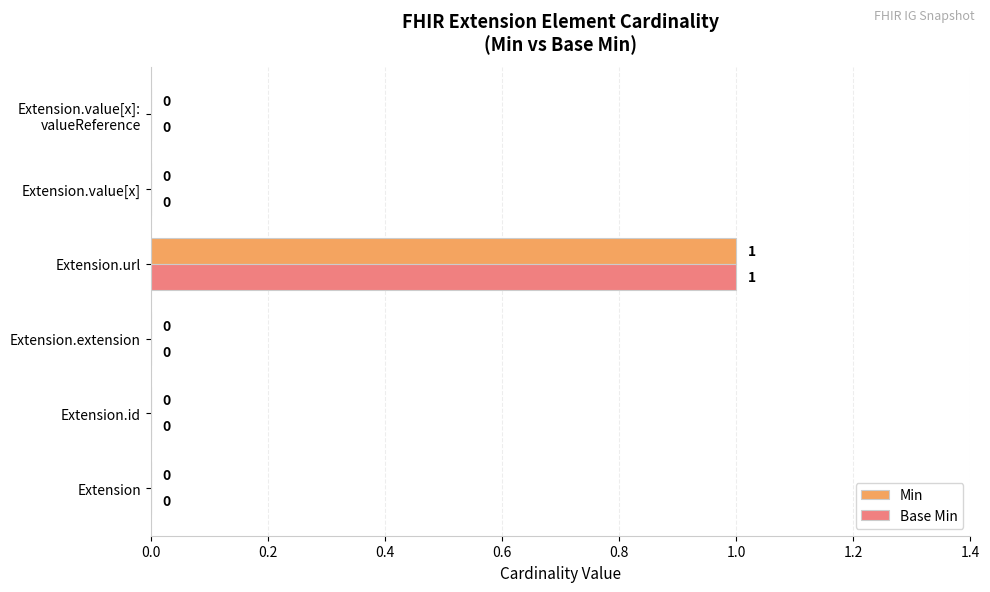

What is the maximum value shown in the chart?

1